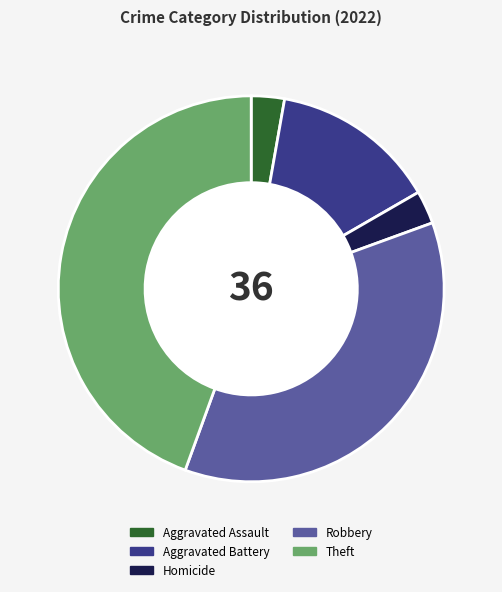

What is the ratio of the value at Aggravated Battery to the value at Robbery?

0.4